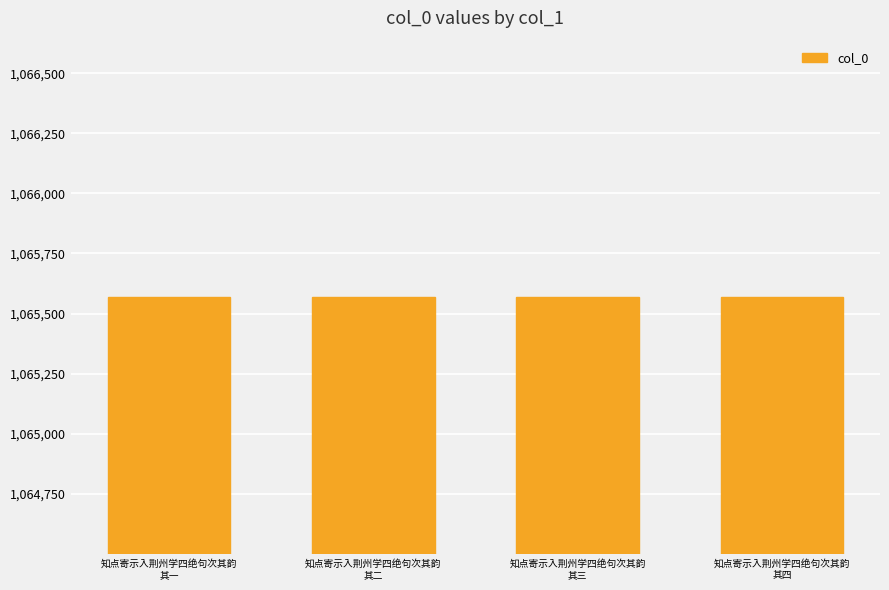

What is the greatest value displayed?

1065570